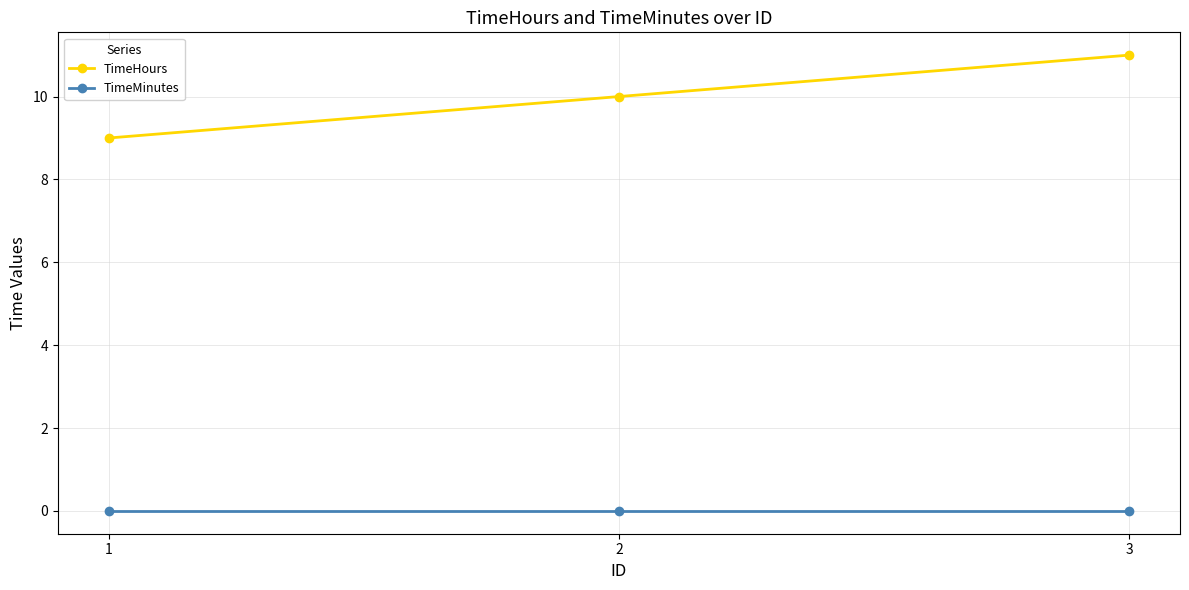

Reading left to right, extract all data points from this chart.

TimeHours: 1=9	2=10	3=11
TimeMinutes: 1=0	2=0	3=0